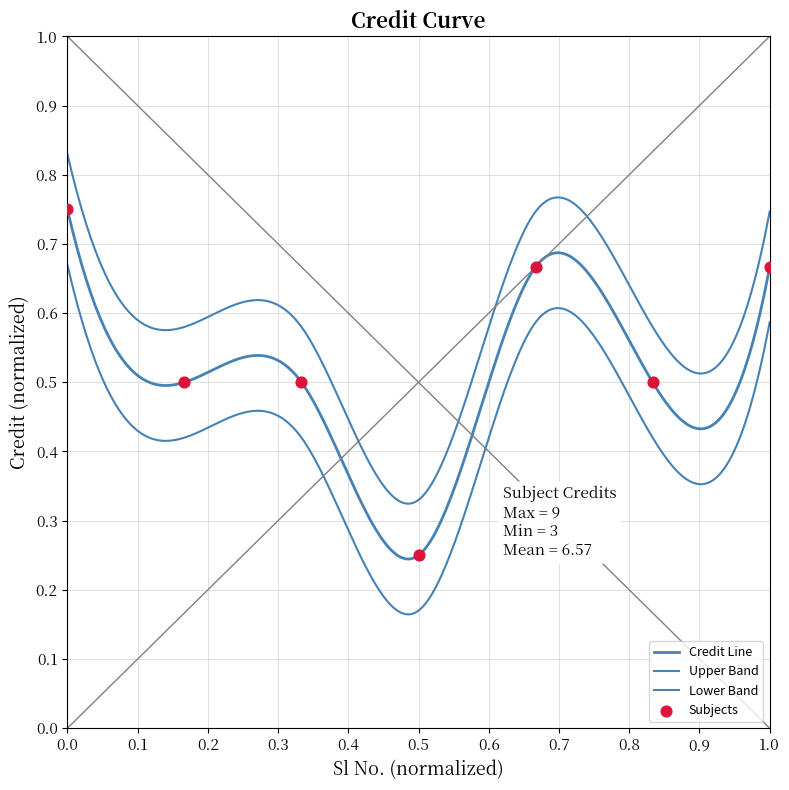

Which has a higher value, 3 or 4?

3